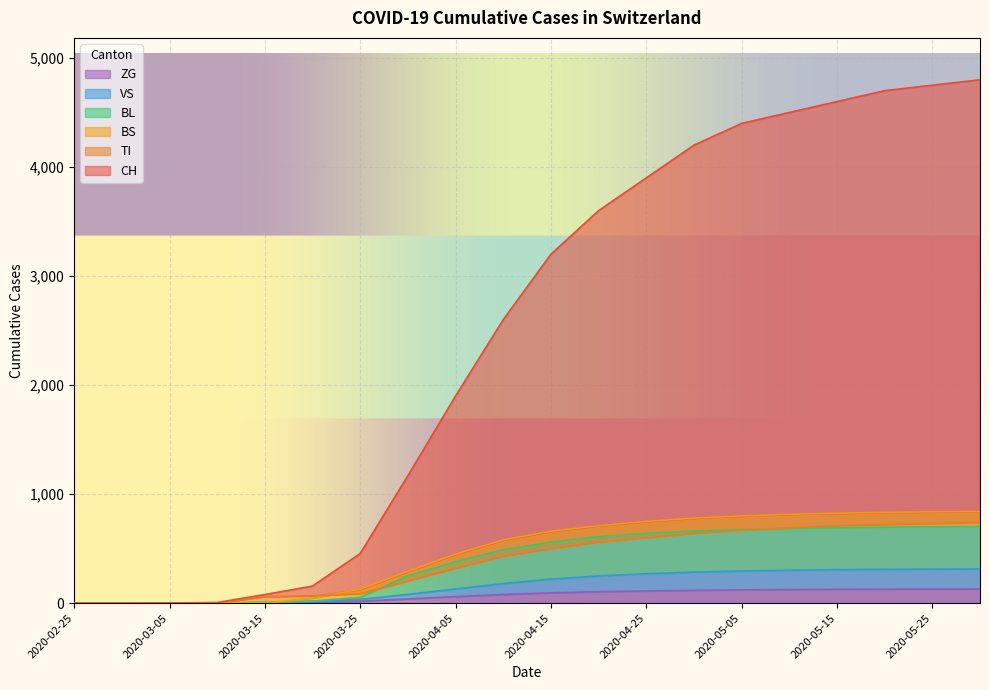

True or false: CH and TI intersect in this chart.

False